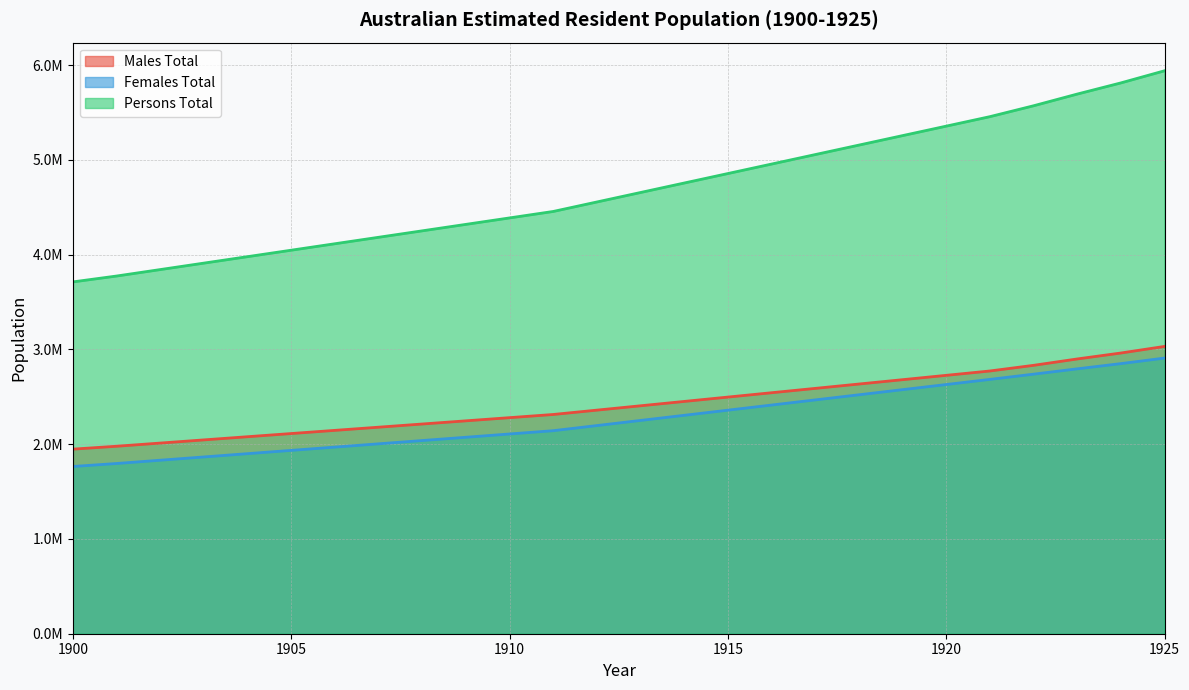

At which category is the sum across all series the highest?

1925